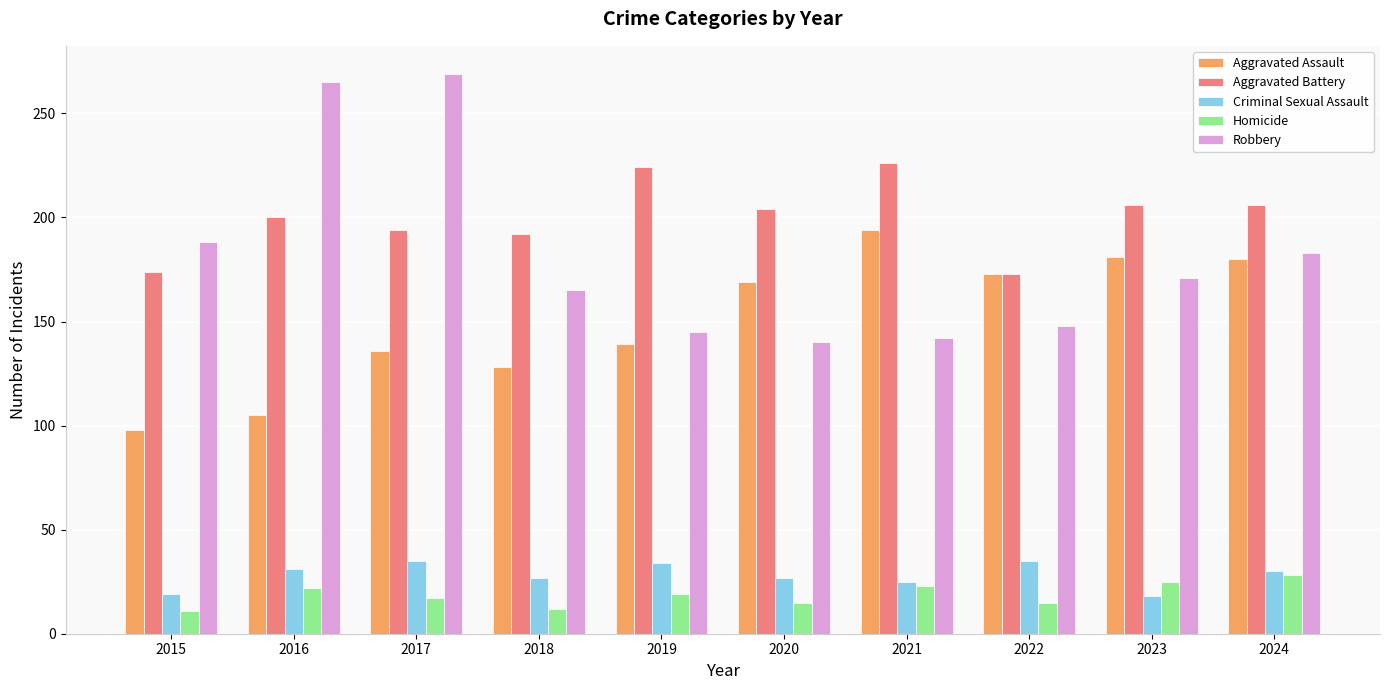

Which series has the largest total across all categories?

Aggravated Battery